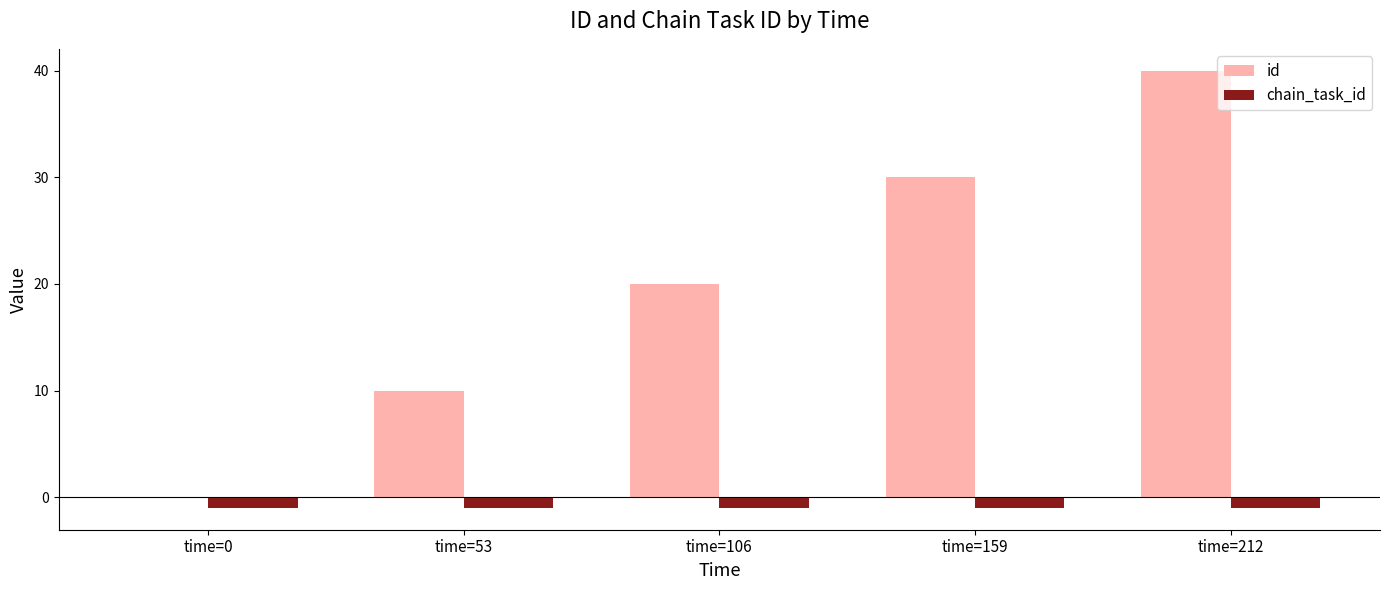

Which series changed the most between time=53 and time=106?

id